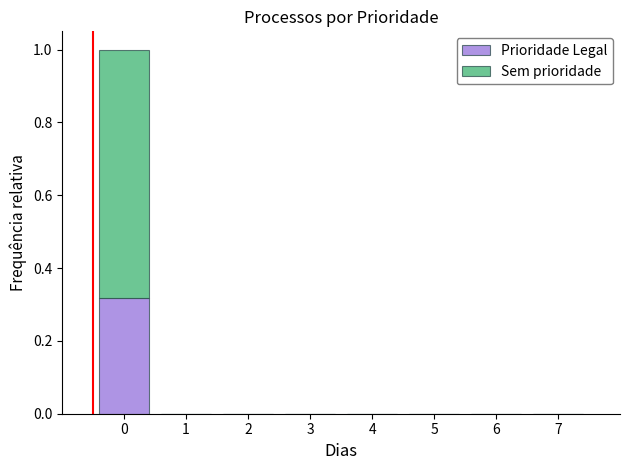

Are the bars horizontal?

No